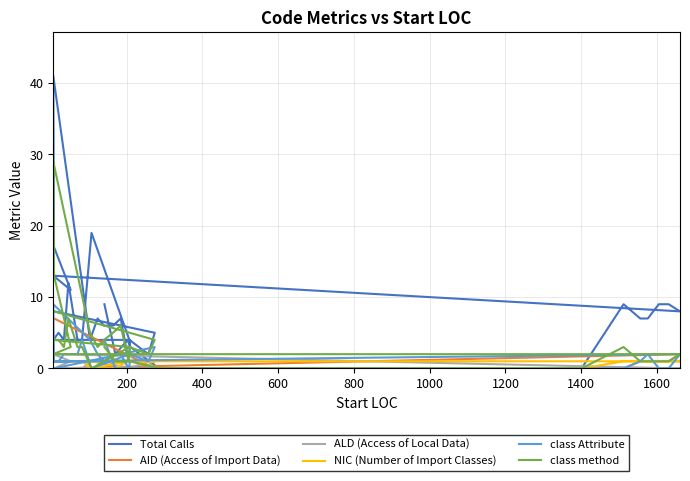

How many lines are shown in the chart?

6